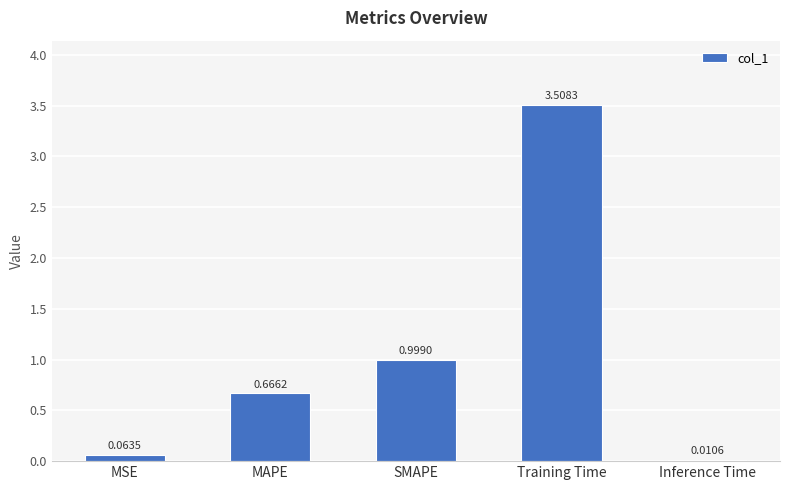

At which category does the chart reach its peak across all series?

Training Time